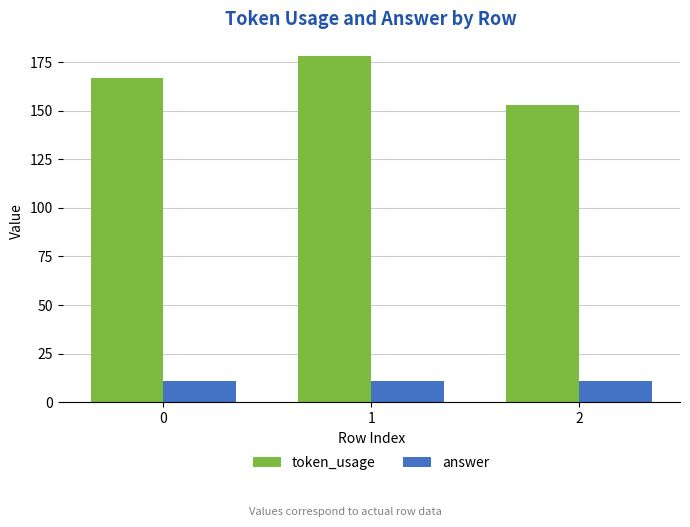

What is the sum of the token_usage values at 1 and 0?

345